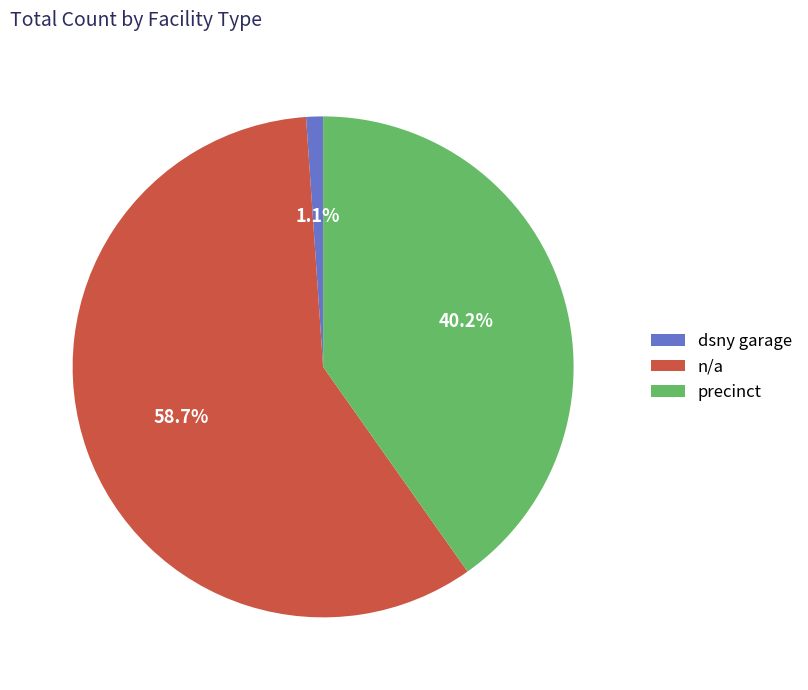

How many segments does this pie chart have?

3